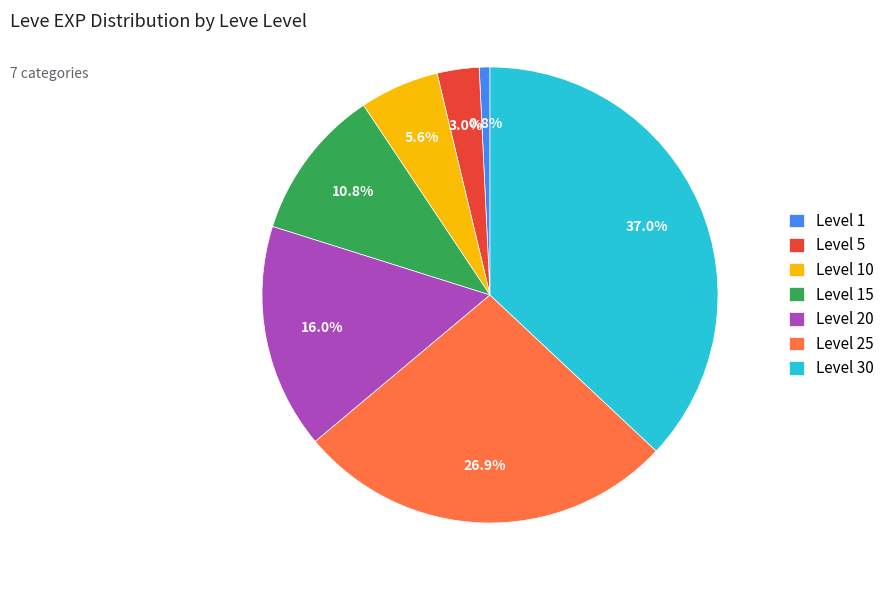

To the nearest percent, what is the difference between the largest and smallest slice percentages?

36%